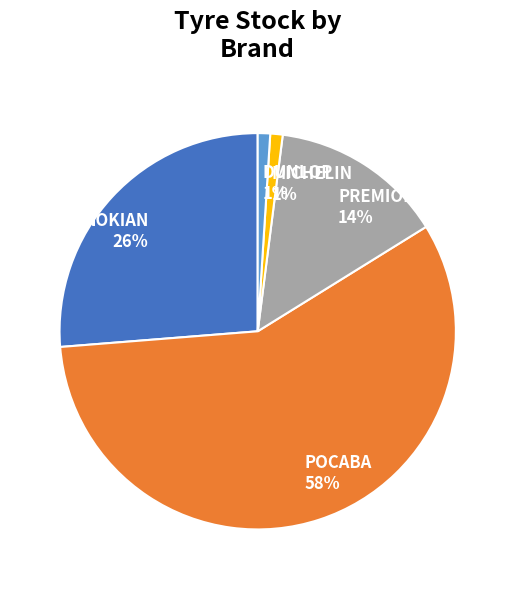

To the nearest percent, what is the average slice percentage?

20%